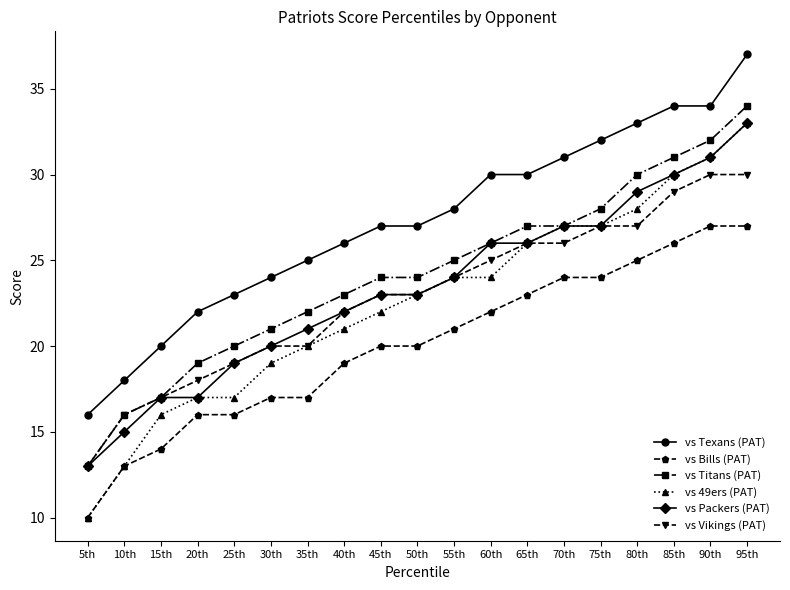

What is the spread (max minus min) of values at 10th?

5